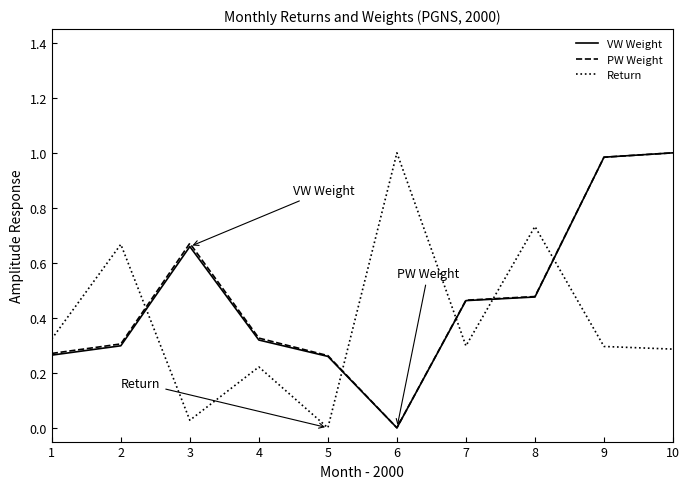

Between 1 and 8, which series saw the biggest shift?

Return